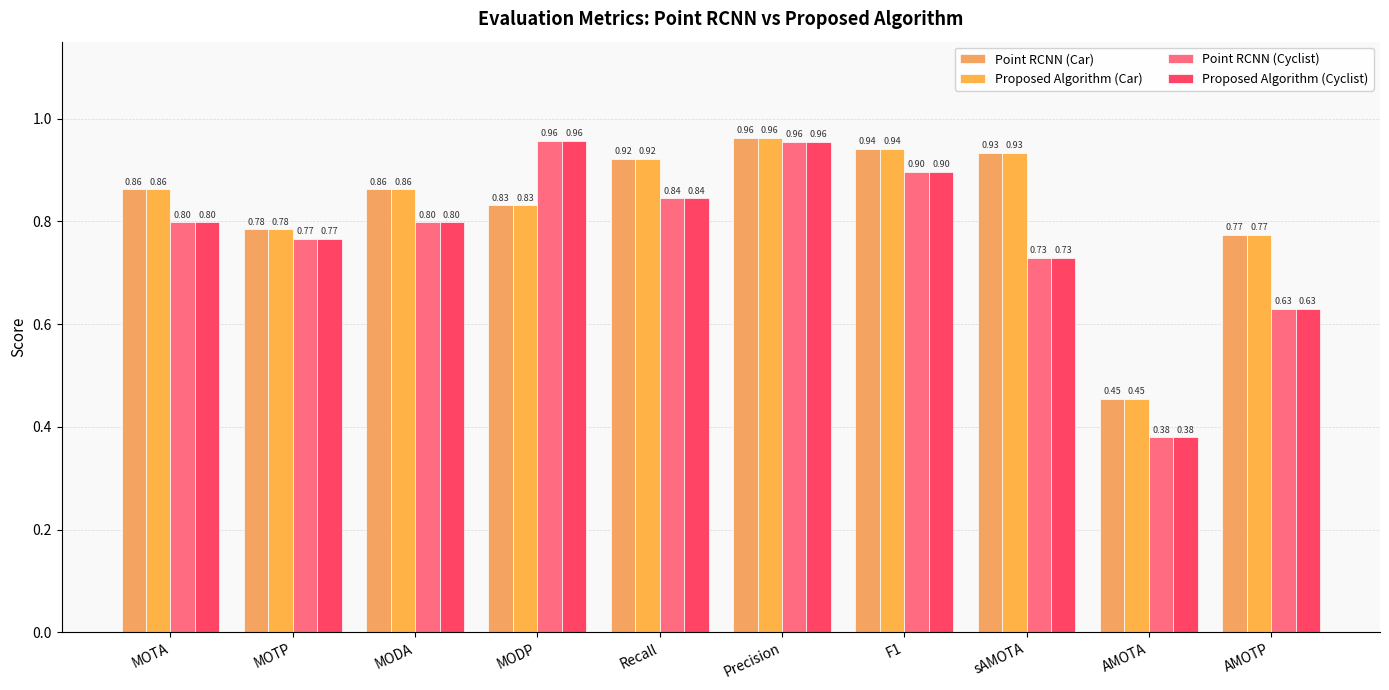

Reading left to right, extract all data points from this chart.

Point RCNN (Car): 0.9	0.8	0.9	0.8	0.9	1.0	0.9	0.9	0.5	0.8
Proposed Algorithm (Car): 0.9	0.8	0.9	0.8	0.9	1.0	0.9	0.9	0.5	0.8
Point RCNN (Cyclist): 0.8	0.8	0.8	1.0	0.8	1.0	0.9	0.7	0.4	0.6
Proposed Algorithm (Cyclist): 0.8	0.8	0.8	1.0	0.8	1.0	0.9	0.7	0.4	0.6